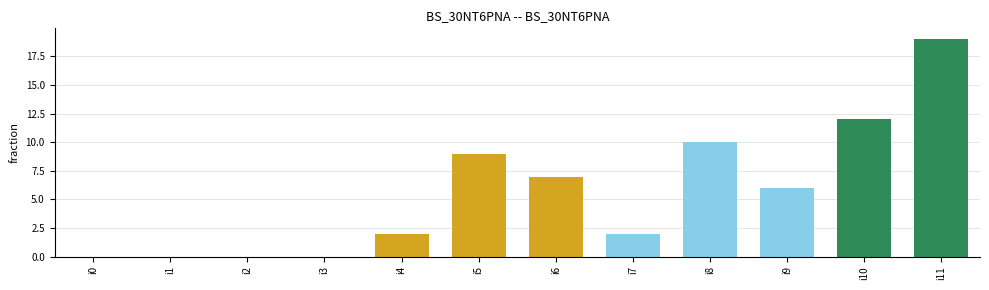

What is the average value?

6